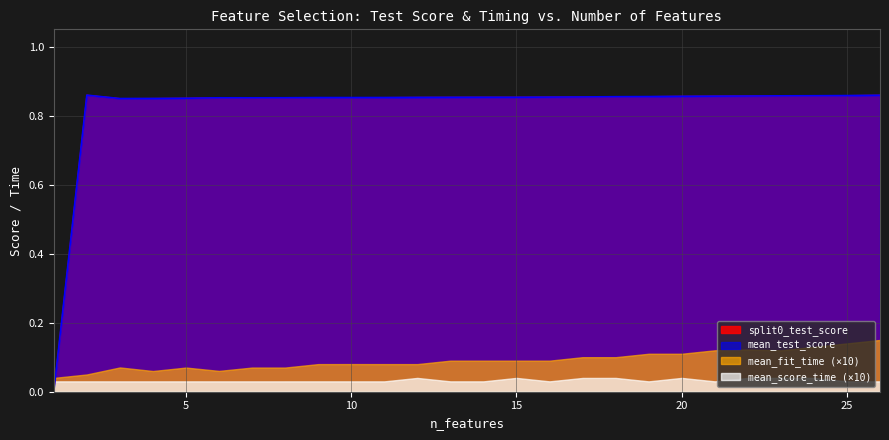

True or false: split0_test_score and mean_test_score intersect in this chart.

False